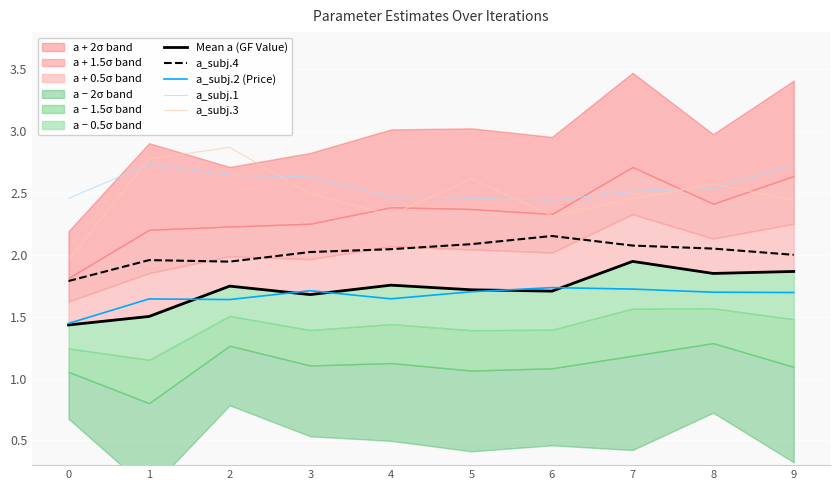

What is the spread (max minus min) of values at 5?

0.9